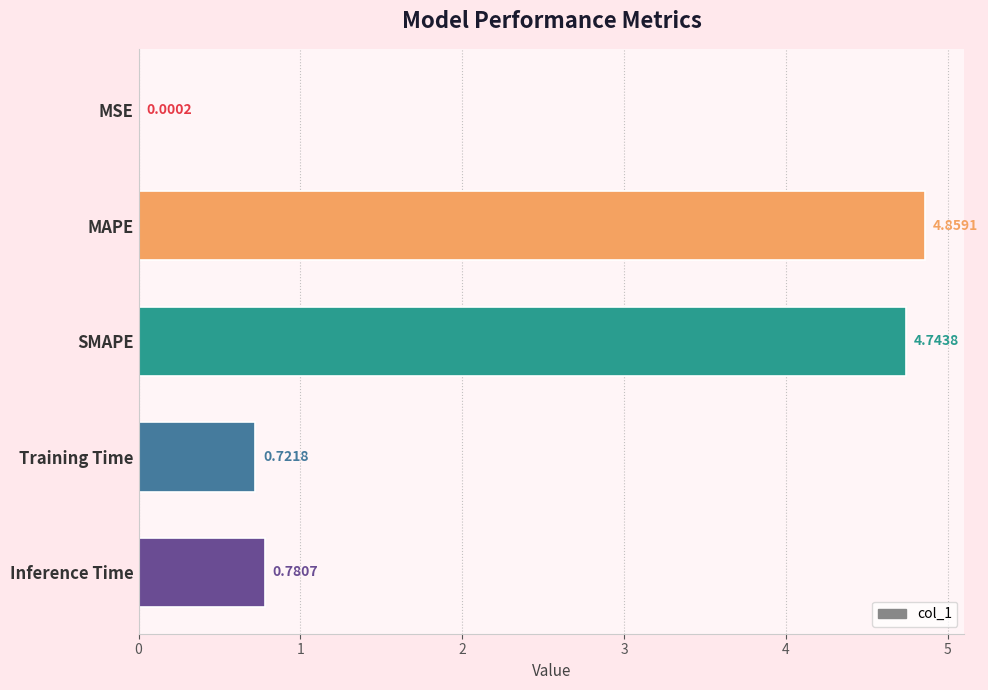

What is the change in value from MAPE to Inference Time?

-4.1